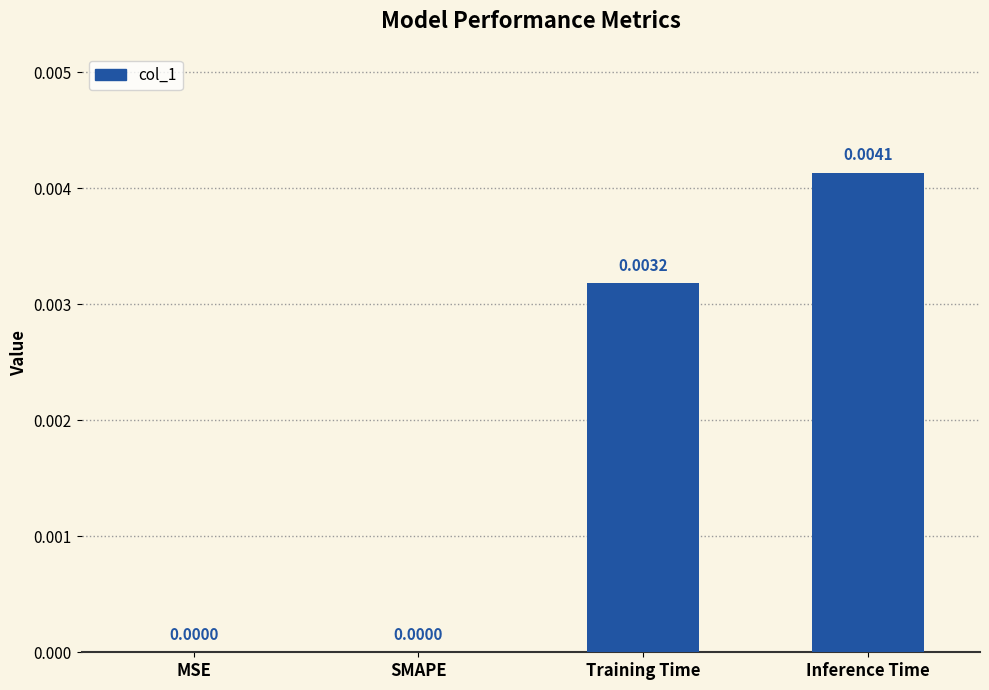

Which category has the highest value across all series?

Inference Time